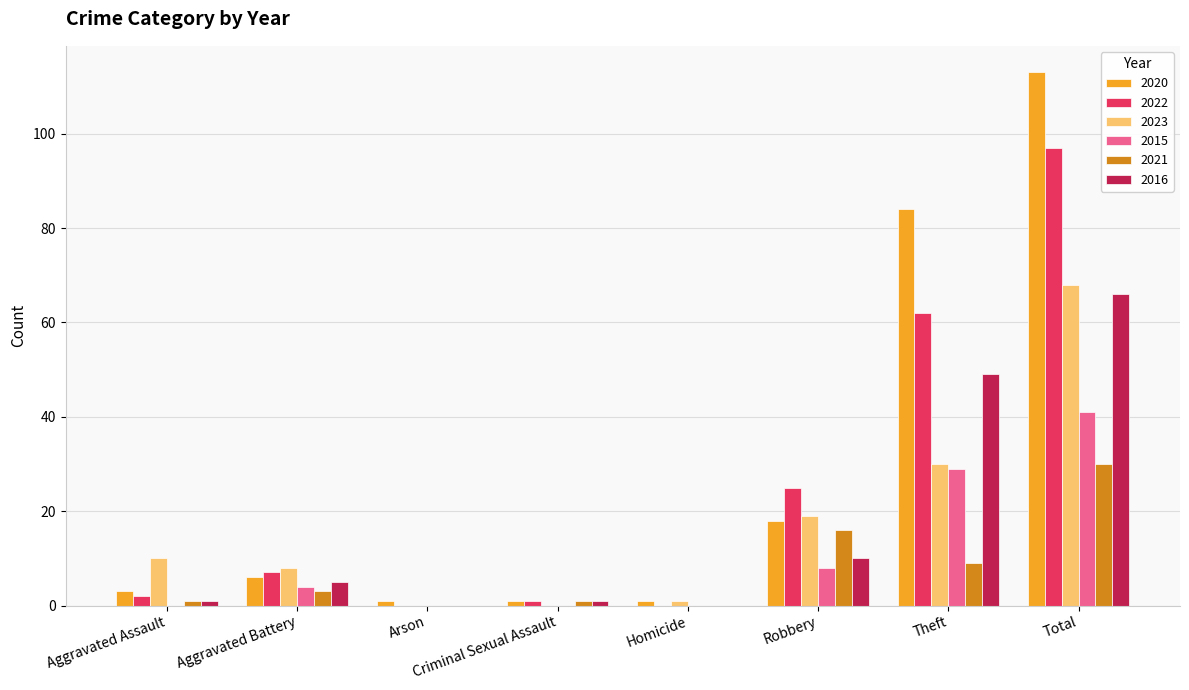

What is the total value across all series at Aggravated Assault?

17